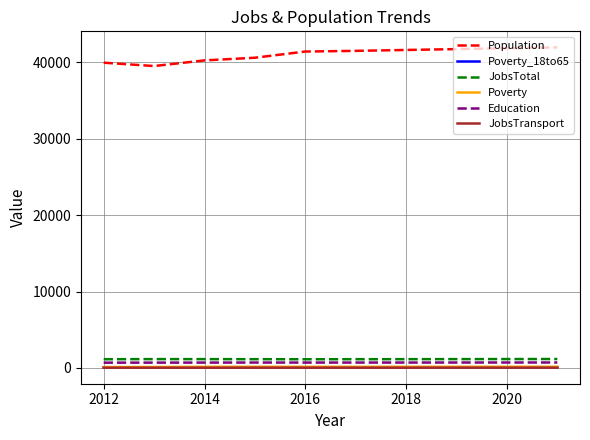

Count the number of categories in the chart.

10